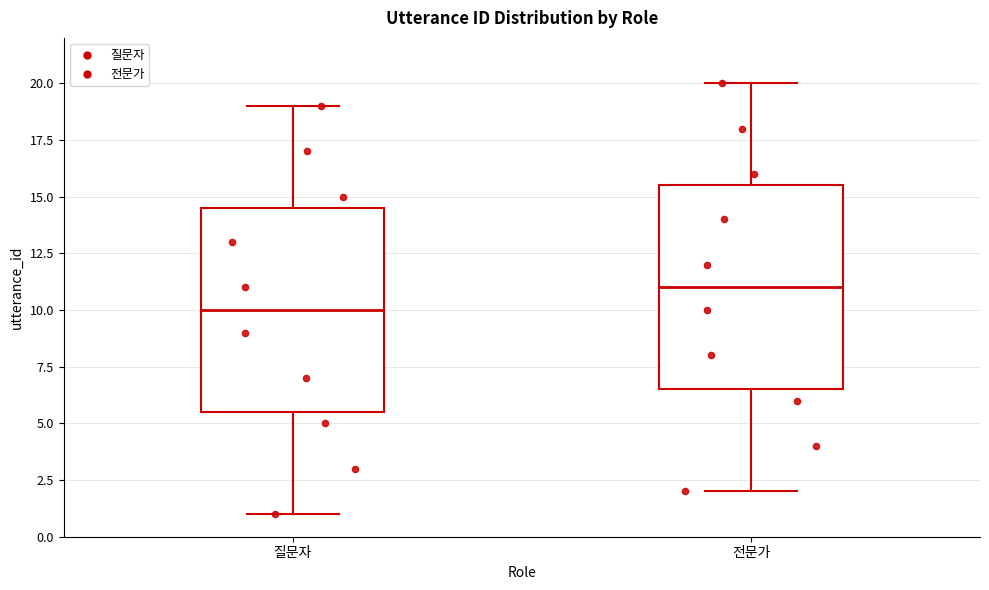

Reading left to right, read every box against the y-axis: the position of its median line, the range the box covers, and the ends of its whiskers. The values are not printed on the chart, so give them approximately, as read against the axis.

질문자: median 10.0, box 5.5 to 14.5, whiskers 1.0 to 19.0
전문가: median 11.0, box 6.5 to 15.5, whiskers 2.0 to 20.0